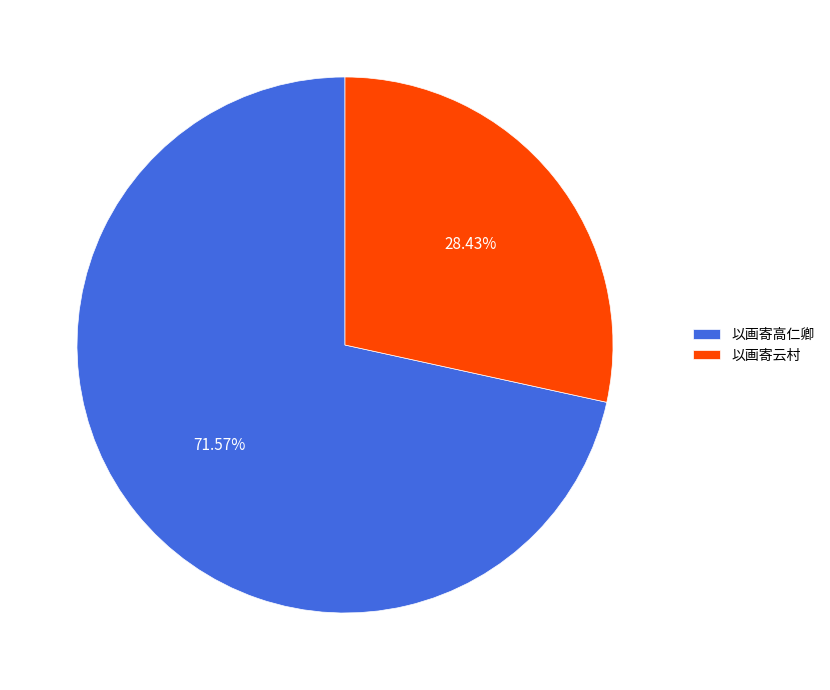

Is 以画寄高仁卿 the majority of the pie?

Yes